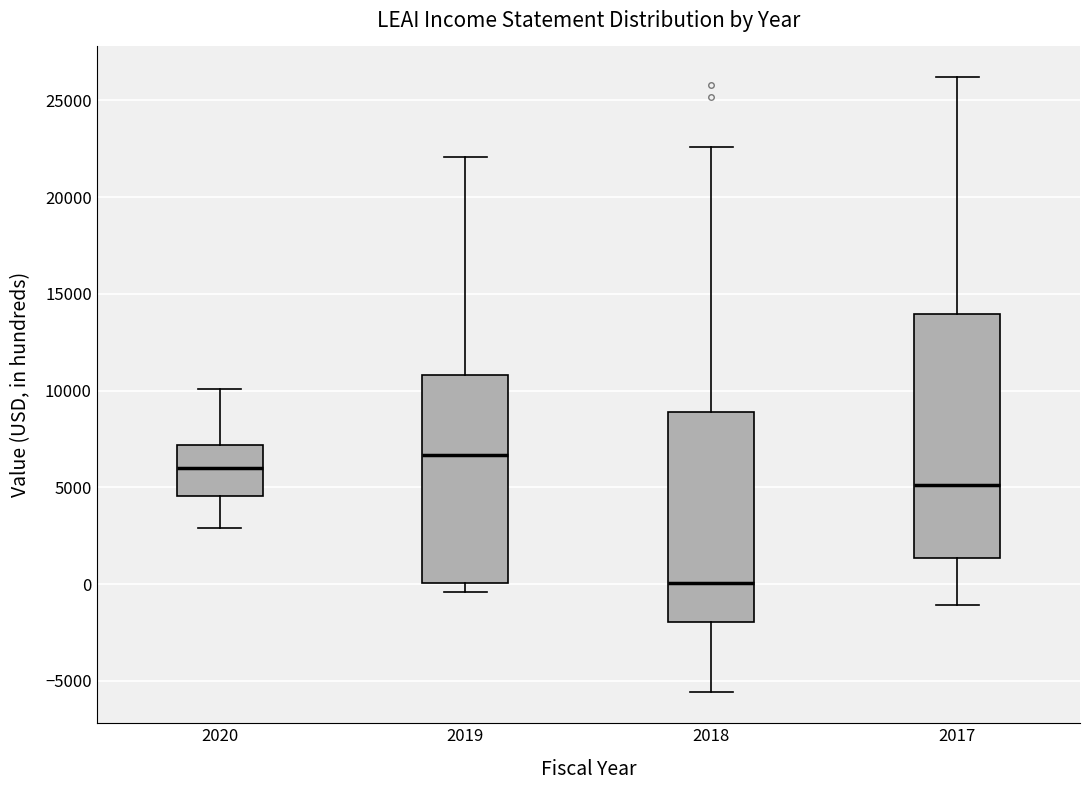

Reading left to right, transcribe this box plot: for each box, give where its median line is, the range the box spans, and where its two whiskers end, as read against the y-axis. The values are not printed on the chart, so give them approximately, as read against the axis.

2020: median 6000, box 4500 to 7000, whiskers 3000 to 10000
2019: median 6500, box 0 to 11000, whiskers -500 to 22000
2018: median 0, box -2000 to 9000, whiskers -5500 to 22500
2017: median 5000, box 1500 to 14000, whiskers -1000 to 26000